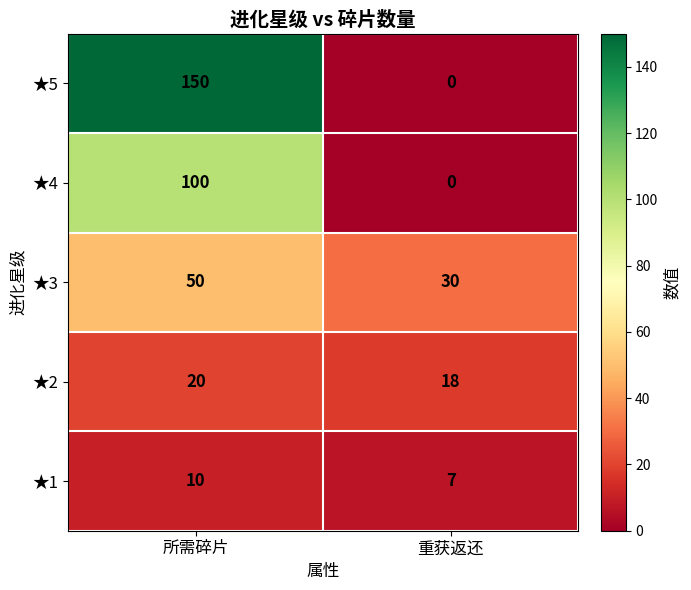

What is the average value of the ★4 series?

50